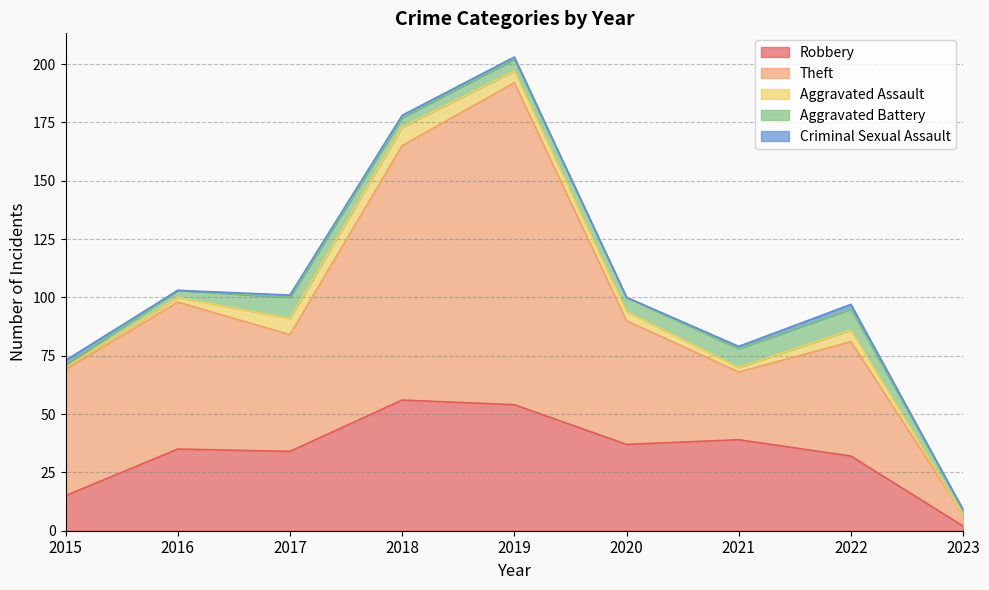

At which category is the sum across all series the highest?

2019